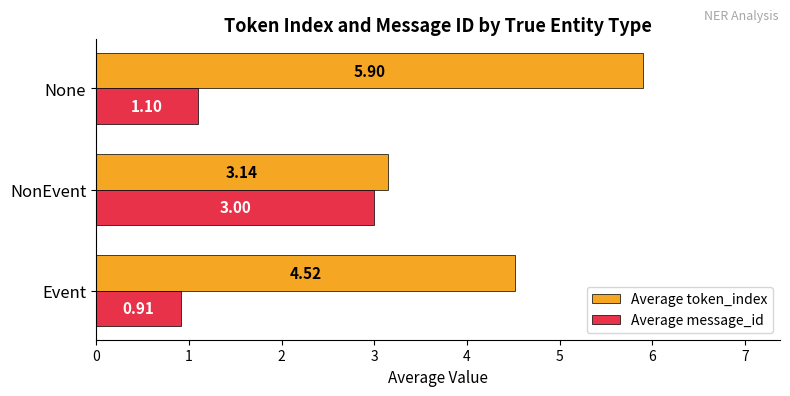

How many data points in Average token_index are above 4?

2